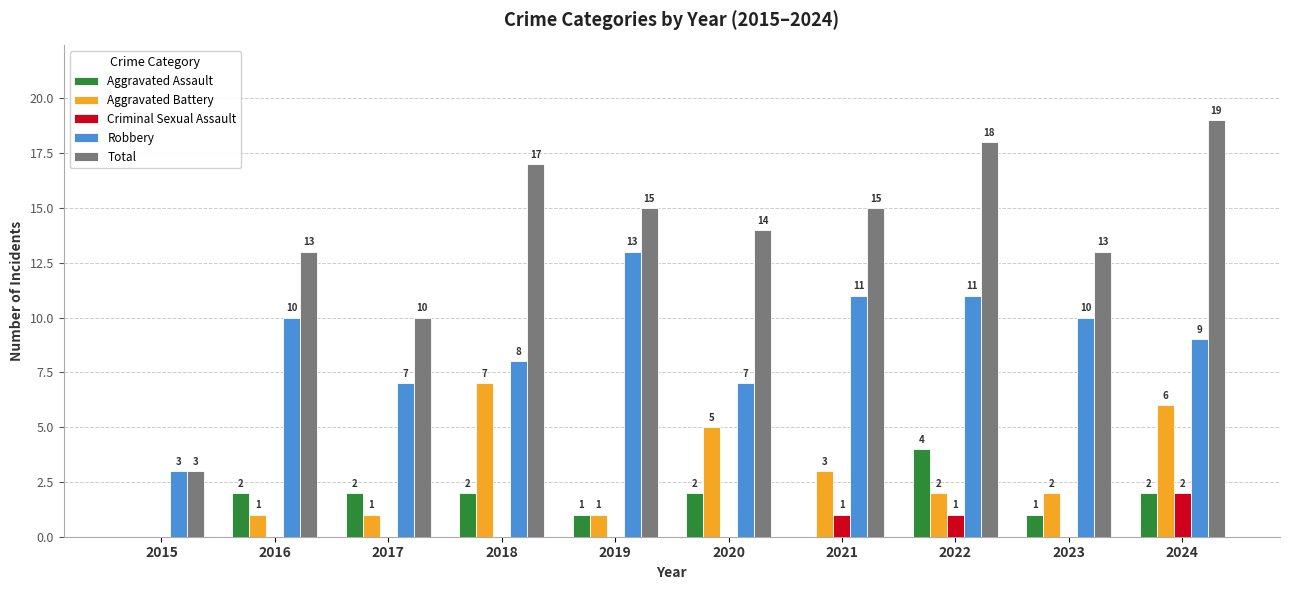

What are all the series names shown in the legend?

Aggravated Assault, Aggravated Battery, Criminal Sexual Assault, Robbery, Total